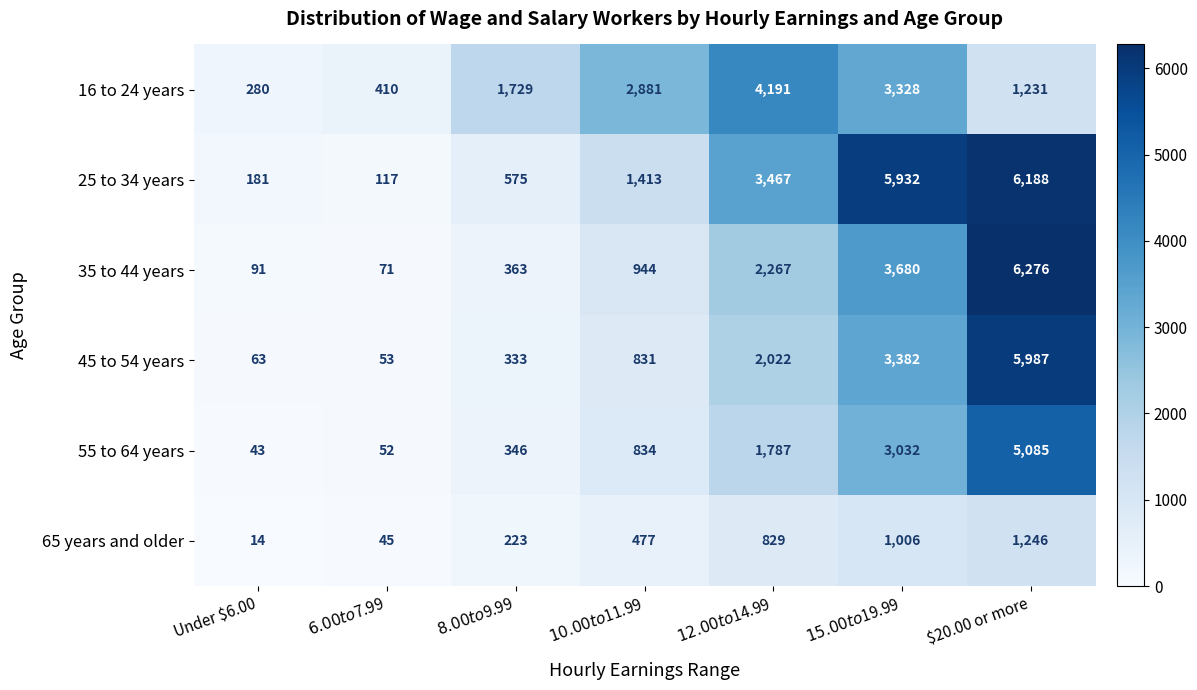

What is the sum of all 55 to 64 years values?

11179